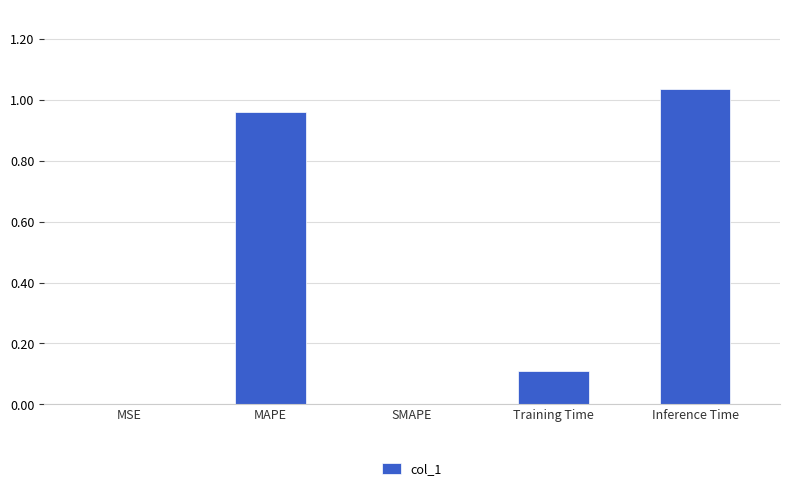

What is the sum of the values at Training Time and Inference Time?

1.1